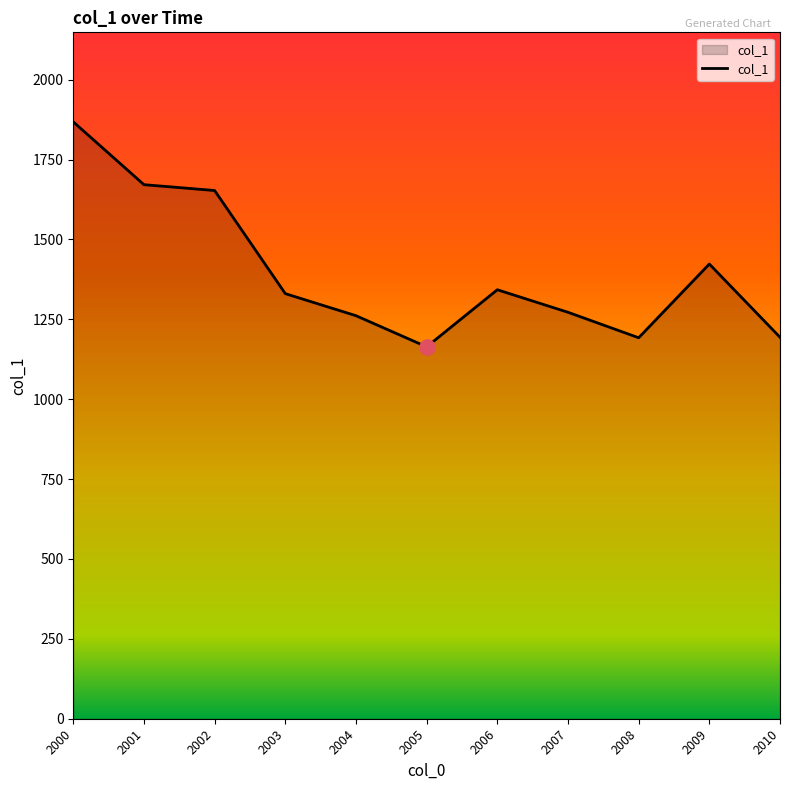

What is the change in value from 2000 to 2009?

-445.0